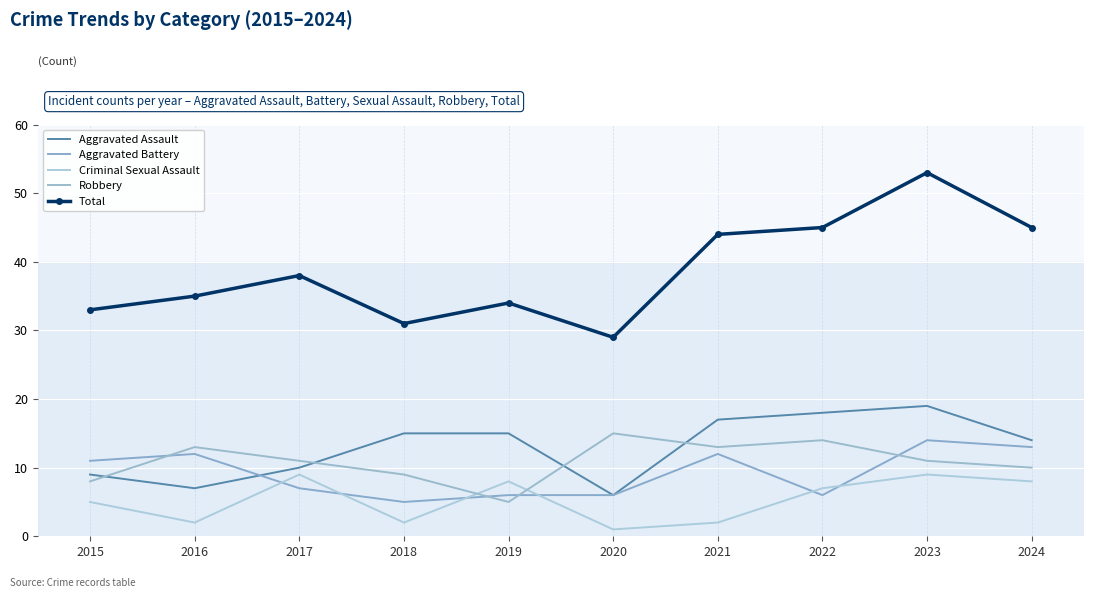

Where is Aggravated Battery nearest to the value 9?

2015